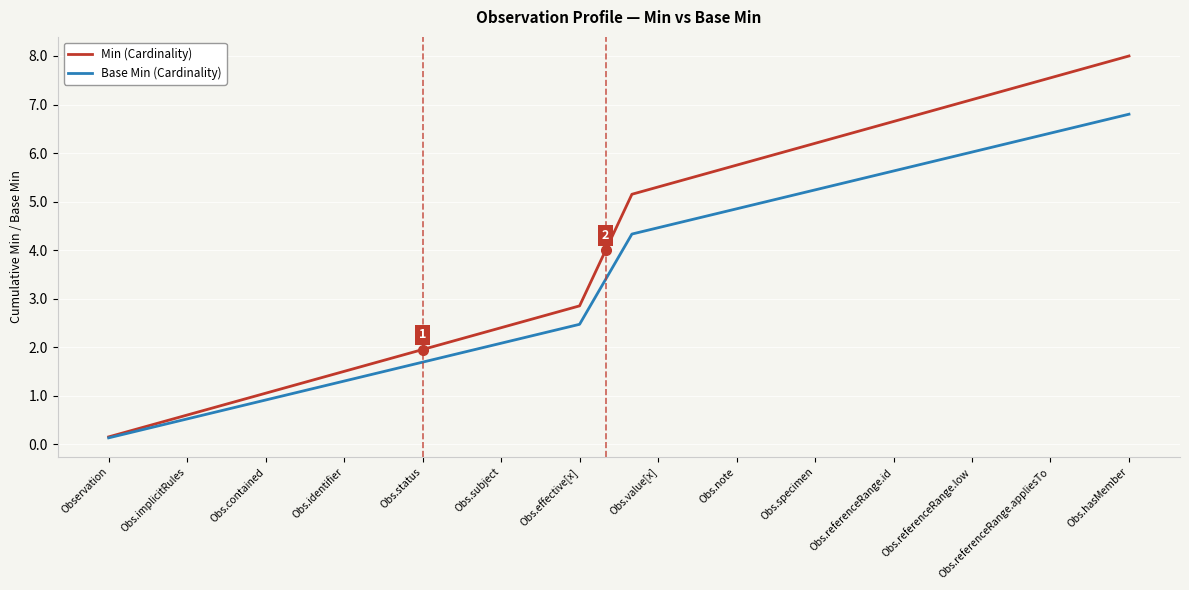

Which series has the largest total across all categories?

Min (Cardinality)